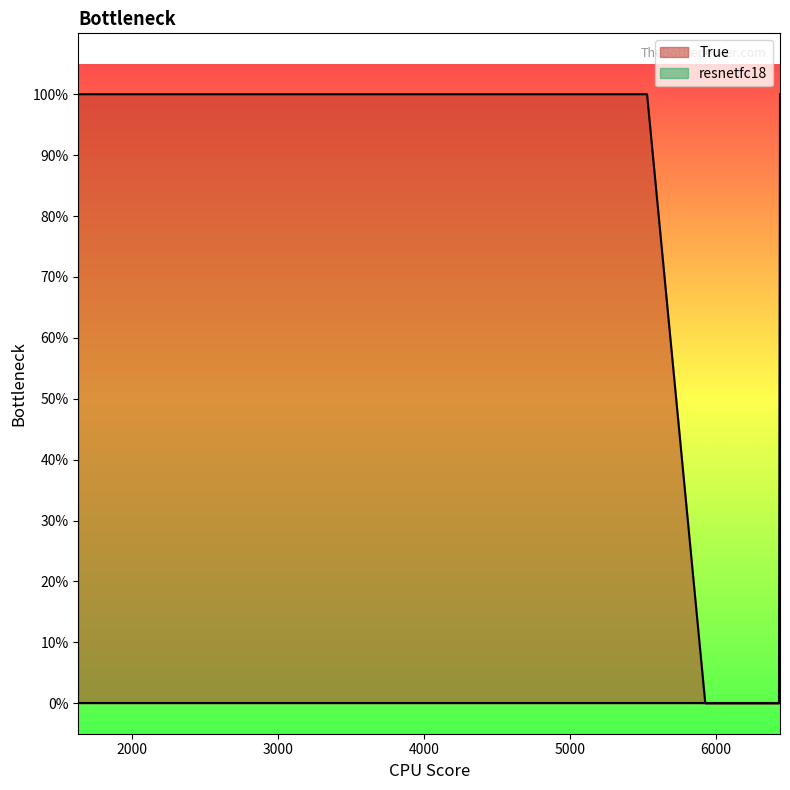

Rank the series at 4575 from highest to lowest value.

True, resnetfc18